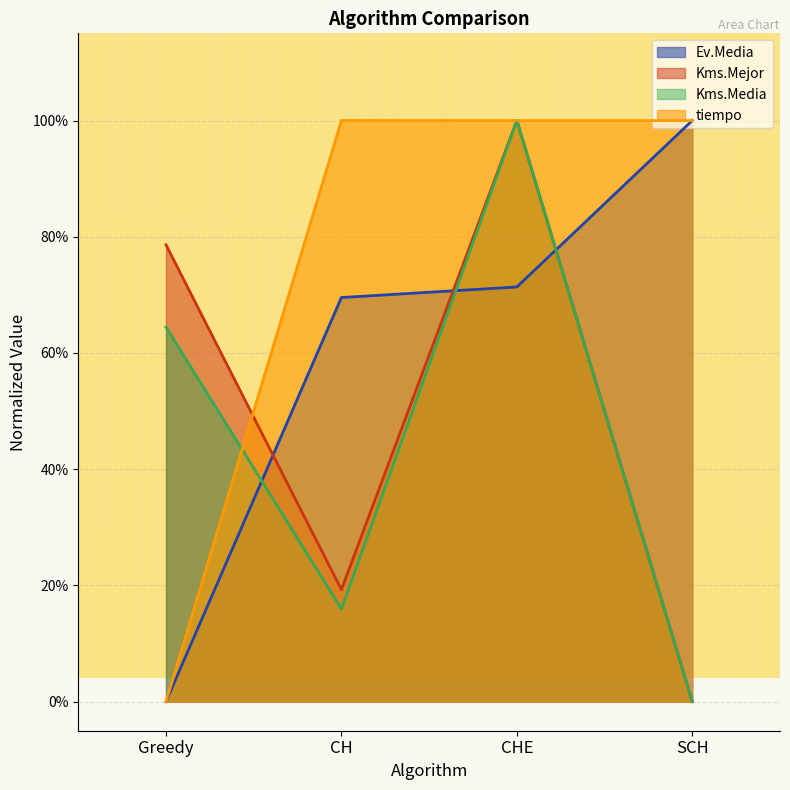

Which series ends up on top after the final intersection of Ev.Media and Kms.Mejor?

Ev.Media